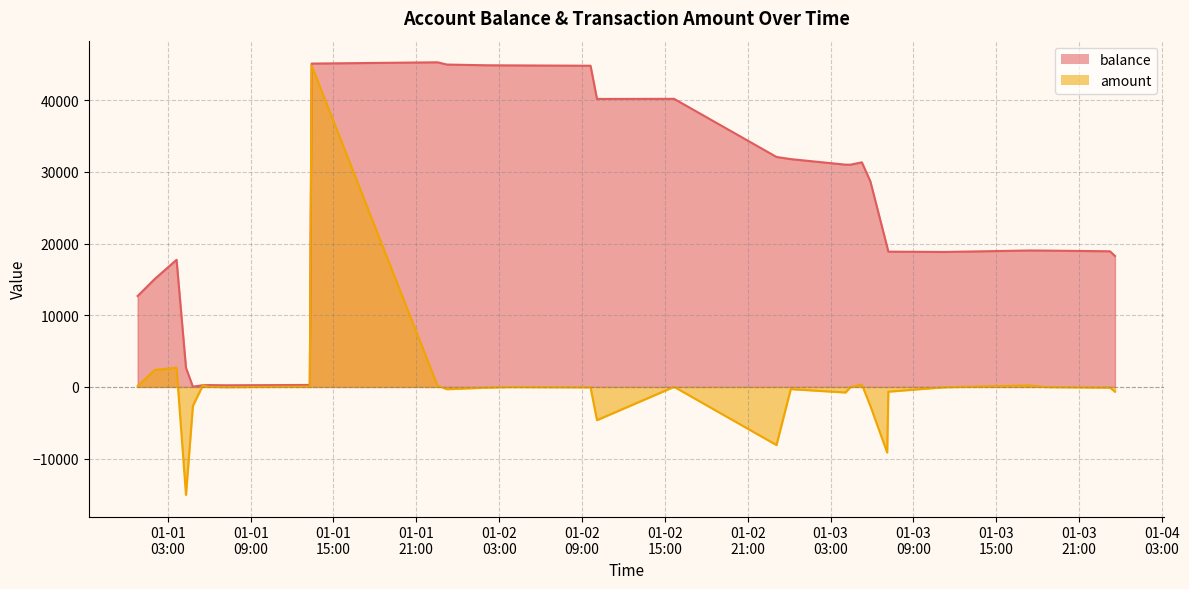

True or false: balance has a value of 4004 at 2019-01-01 00:49.

False